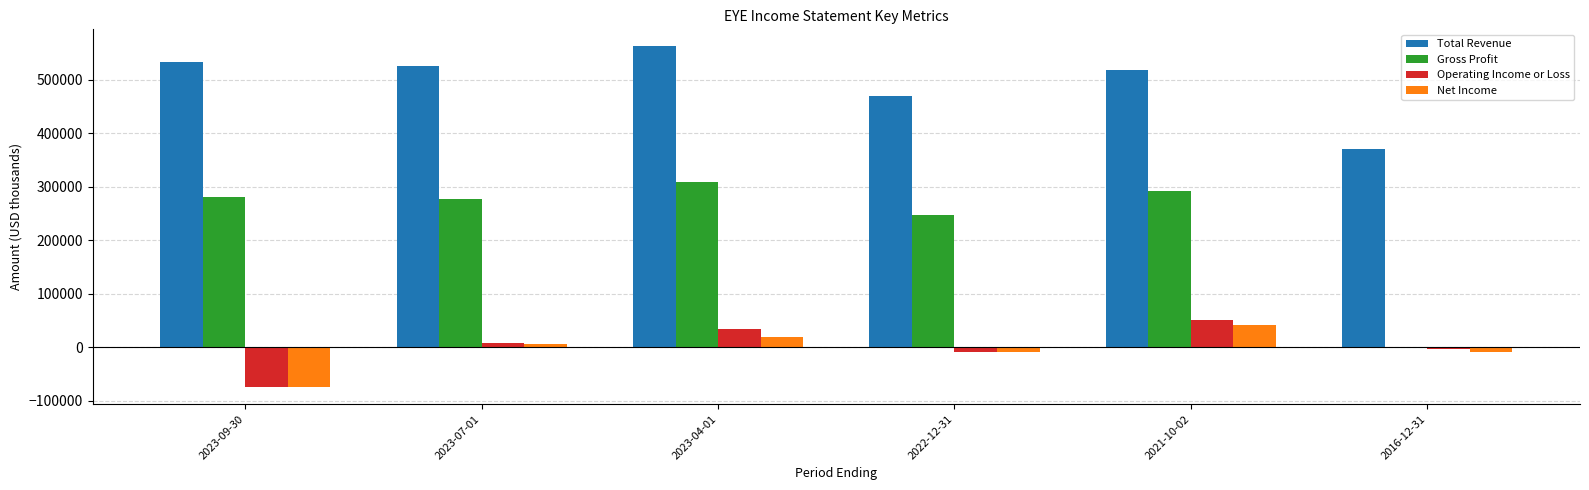

What is the approximate value of Net Income at 2016-12-31, to the nearest 10?

-9700